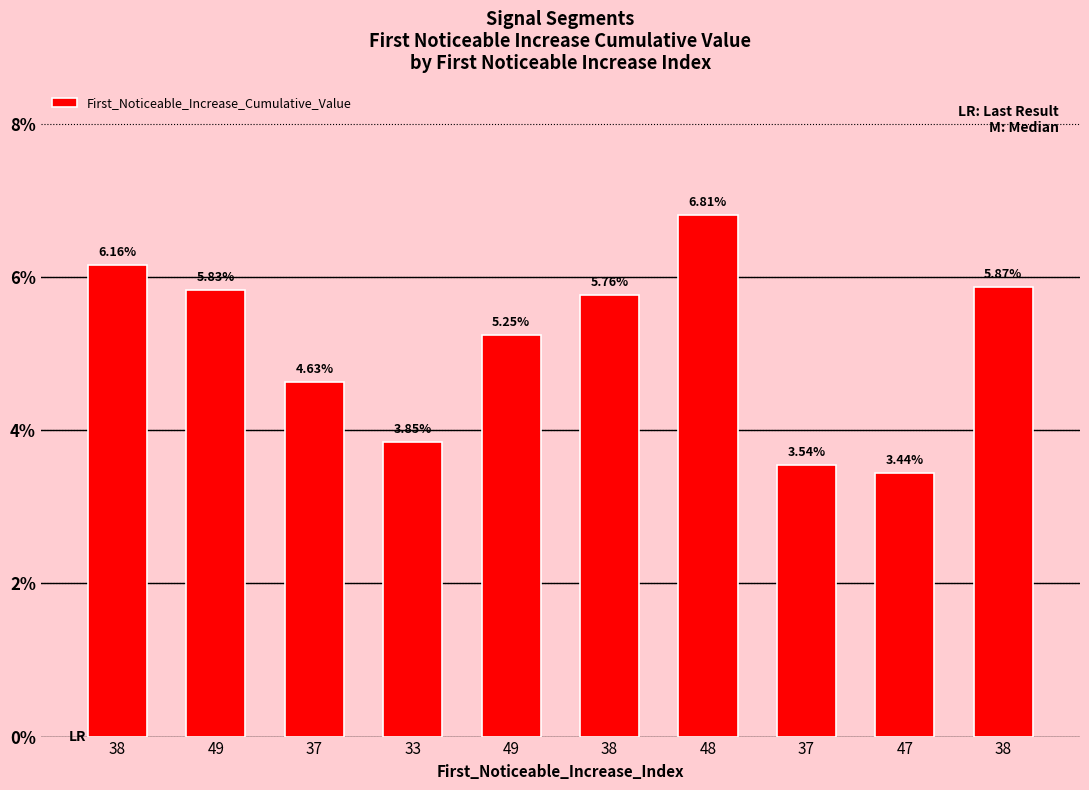

Is it true that the value at 49 is 0.1?

True